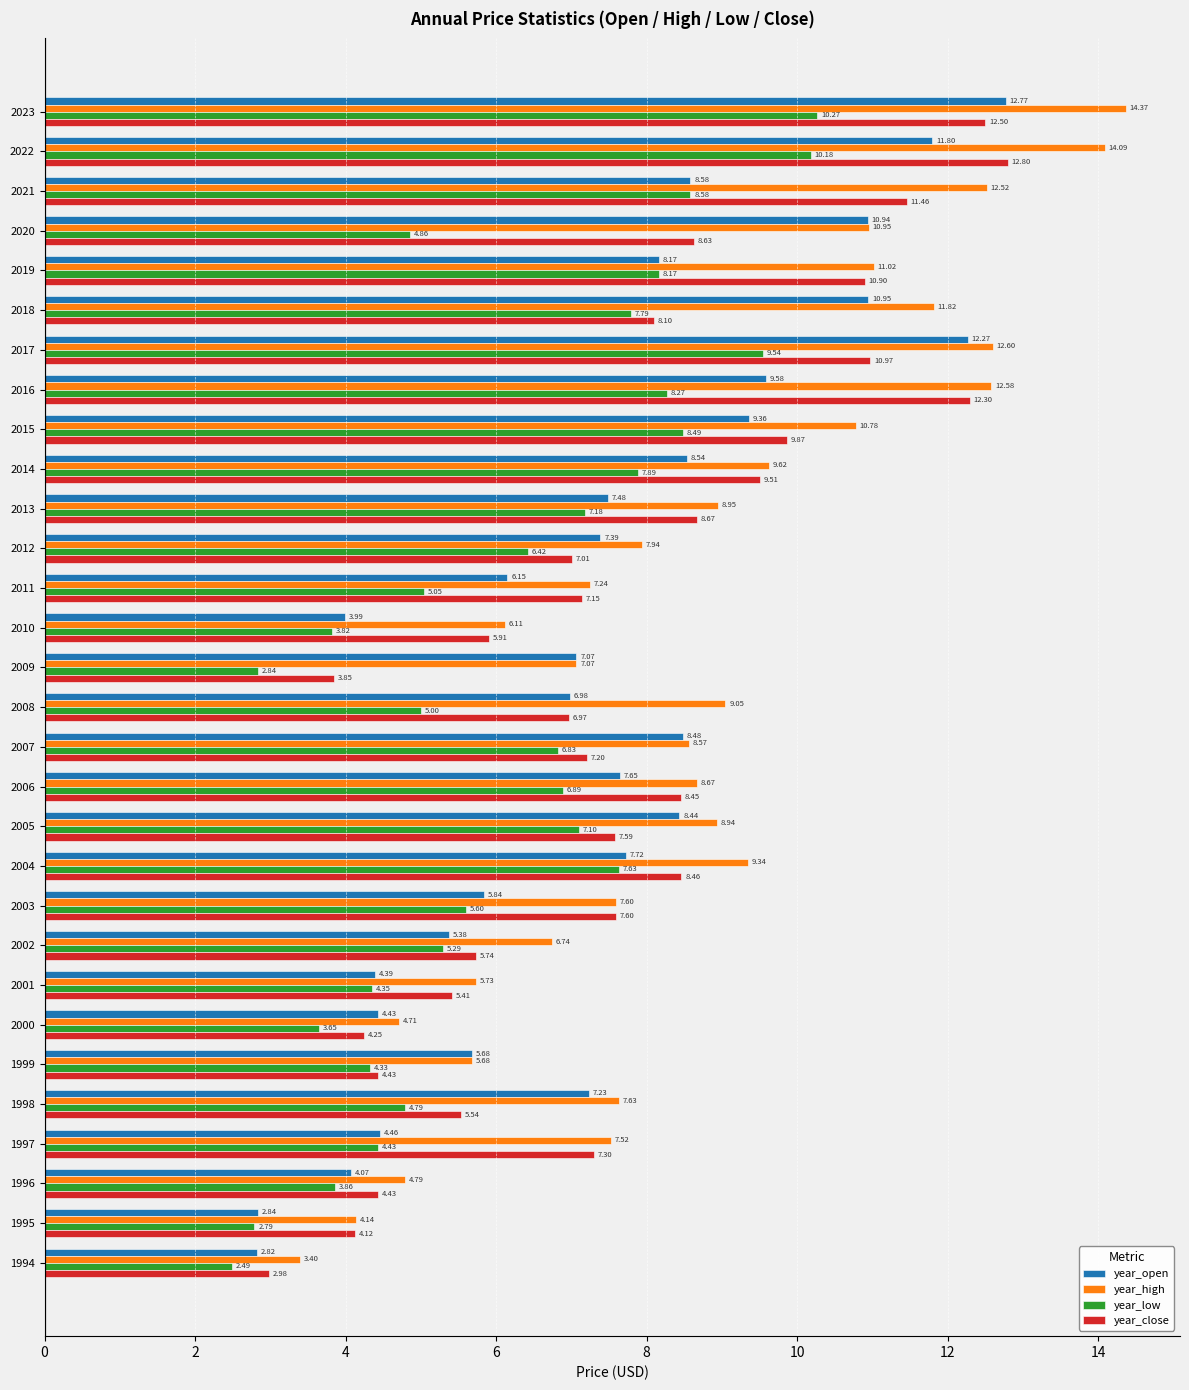

What is the average value of the year_open series?

7.4